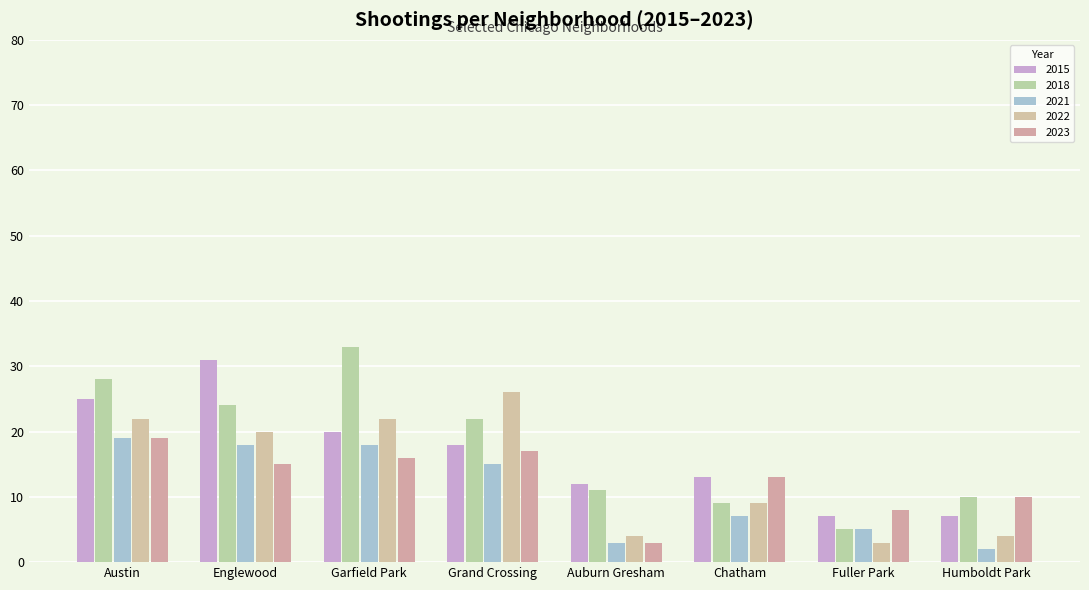

The 2015 series shows 6 at Auburn Gresham. True or false?

False